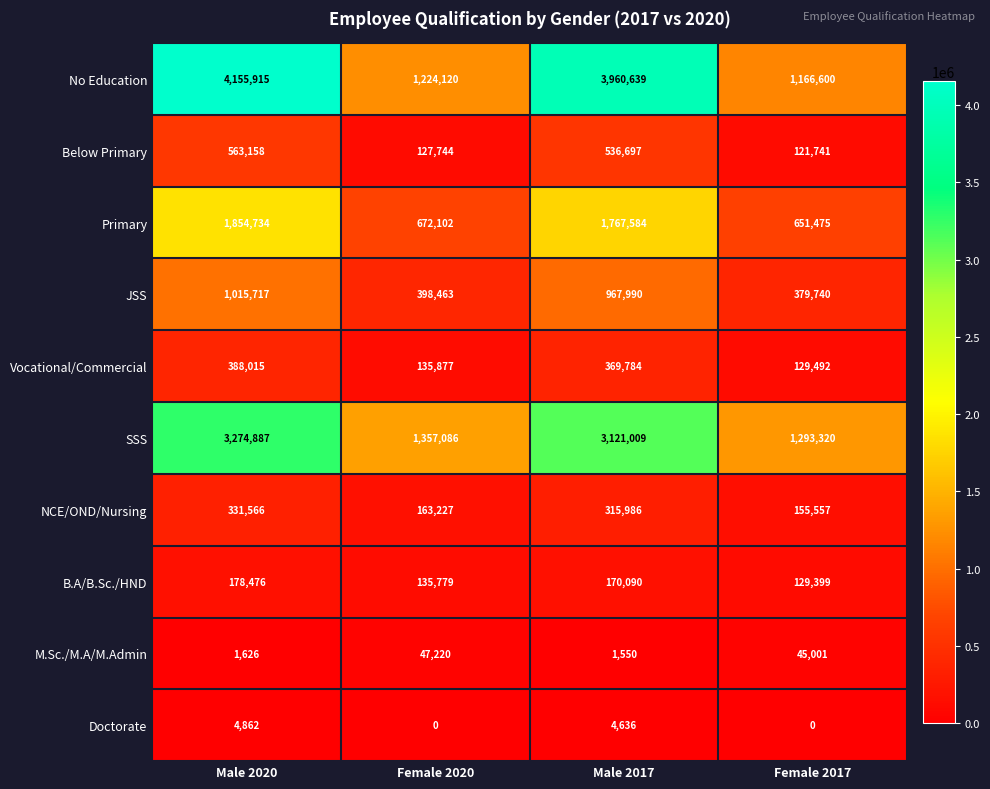

At Female 2020, list the series in order from largest to smallest.

SSS, No Education, Primary, JSS, NCE/OND/Nursing, Vocational/Commercial, B.A/B.Sc./HND, Below Primary, M.Sc./M.A/M.Admin, Doctorate